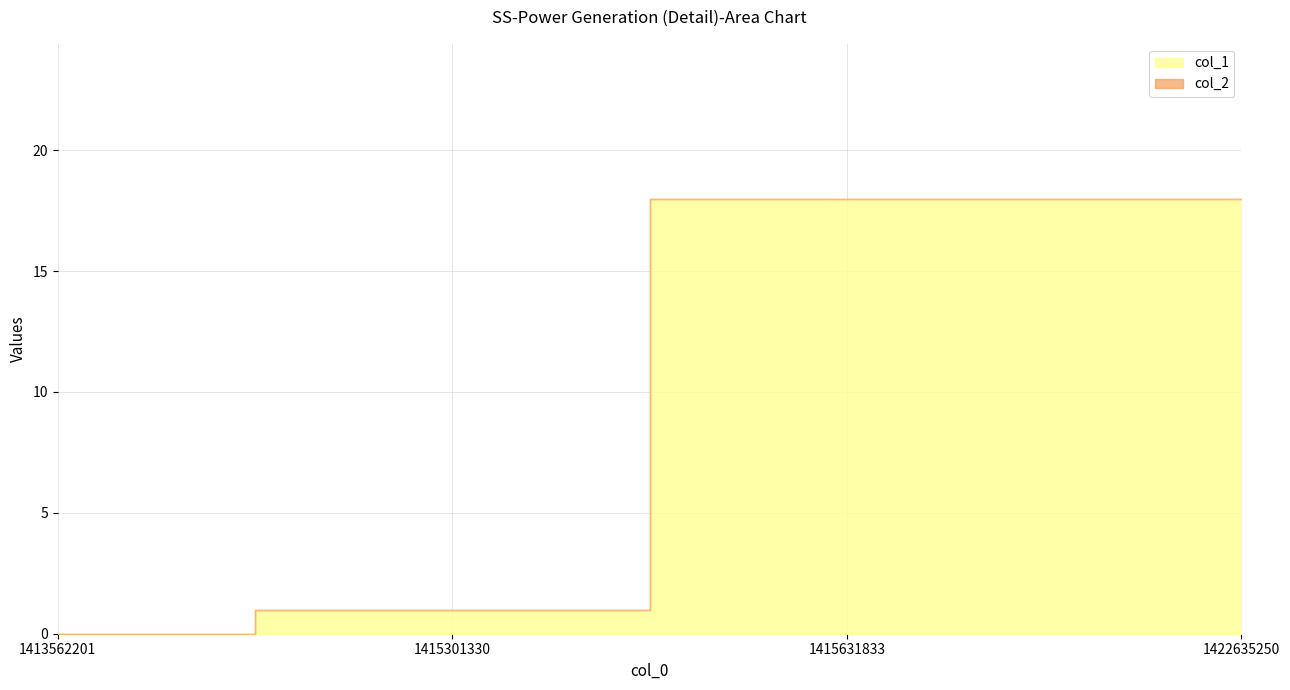

True or false: col_2 has more than 2 points higher than both neighbors.

False